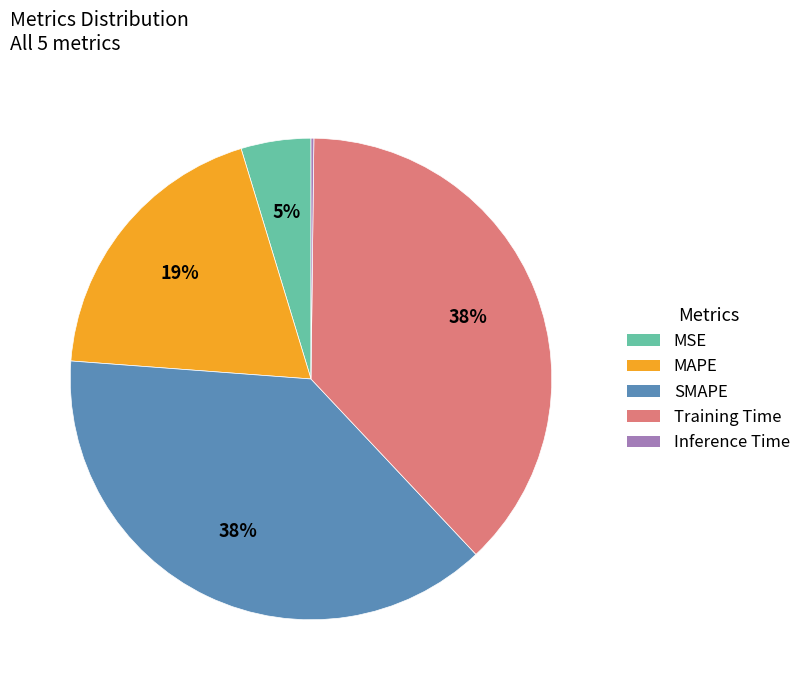

The MAPE slice represents 19% of the pie. True or false?

True